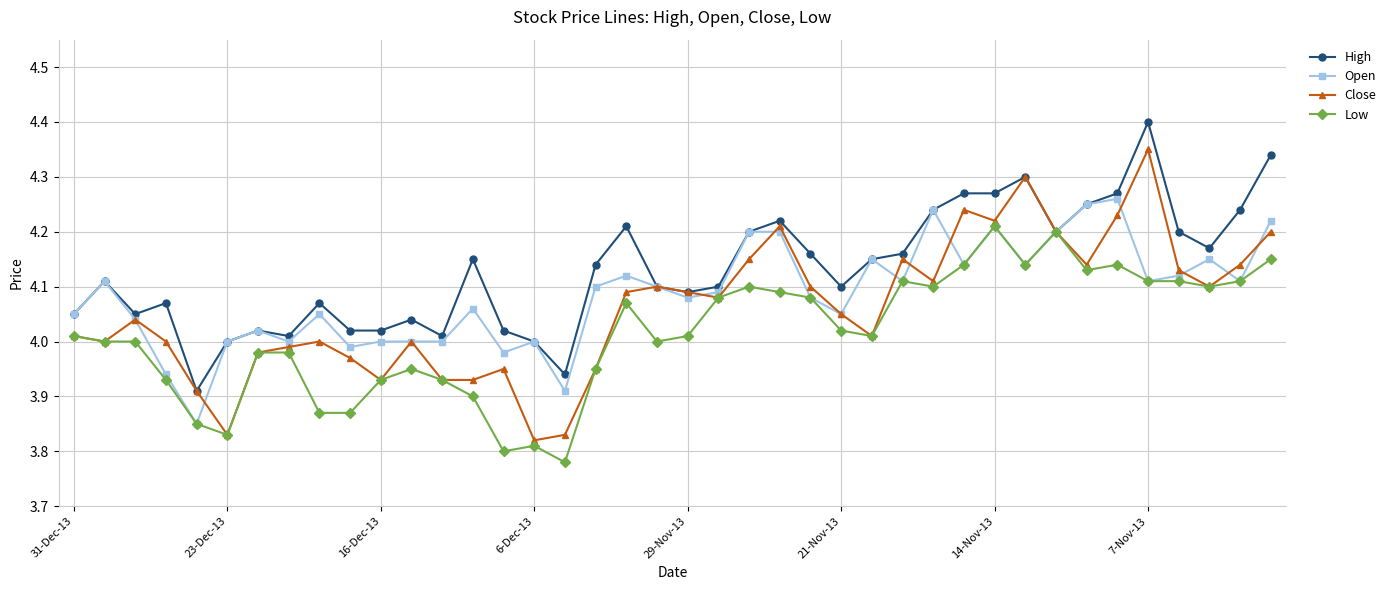

What are all the series names shown in the legend?

High, Open, Close, Low